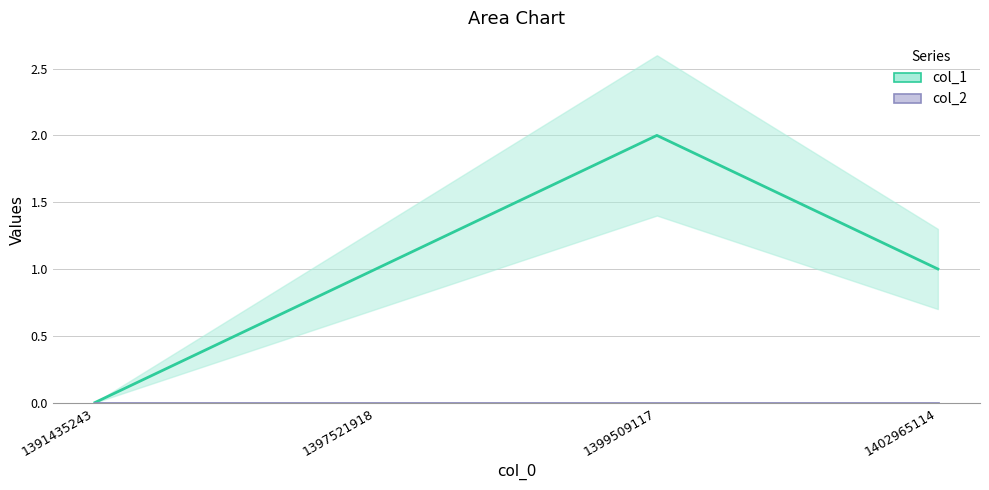

The value of col_1 at 1397521918 is 2. True or false?

False